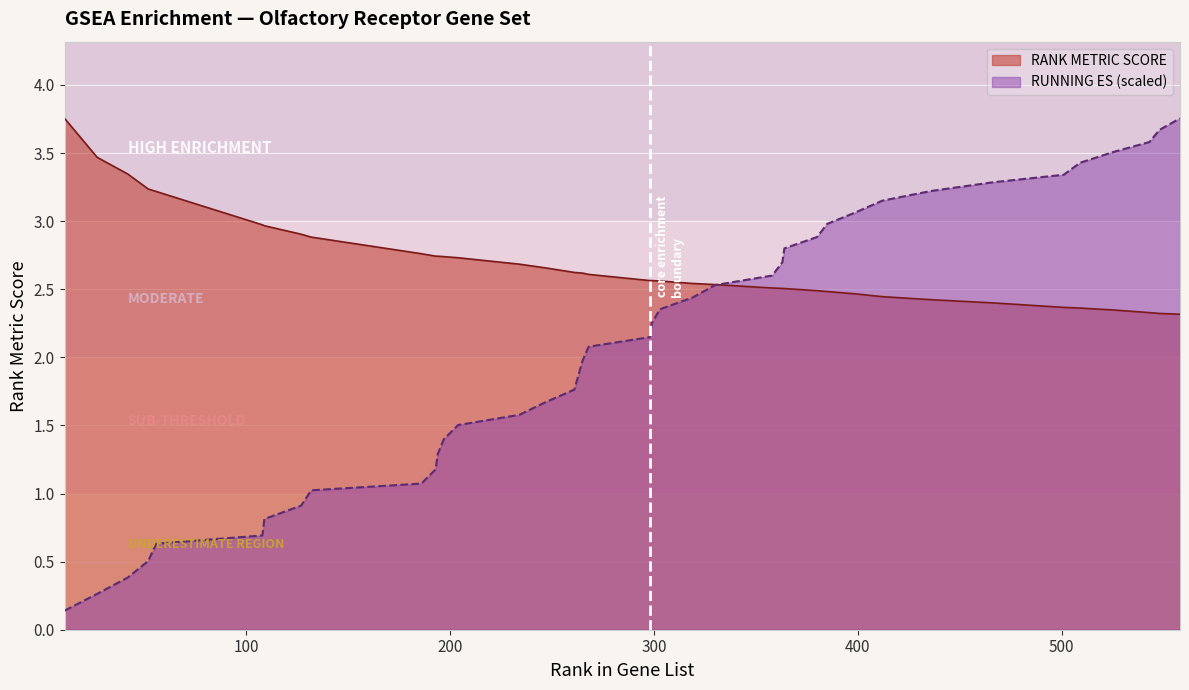

List the series in order of their overall mean, lowest first.

RUNNING ES (scaled), RANK METRIC SCORE